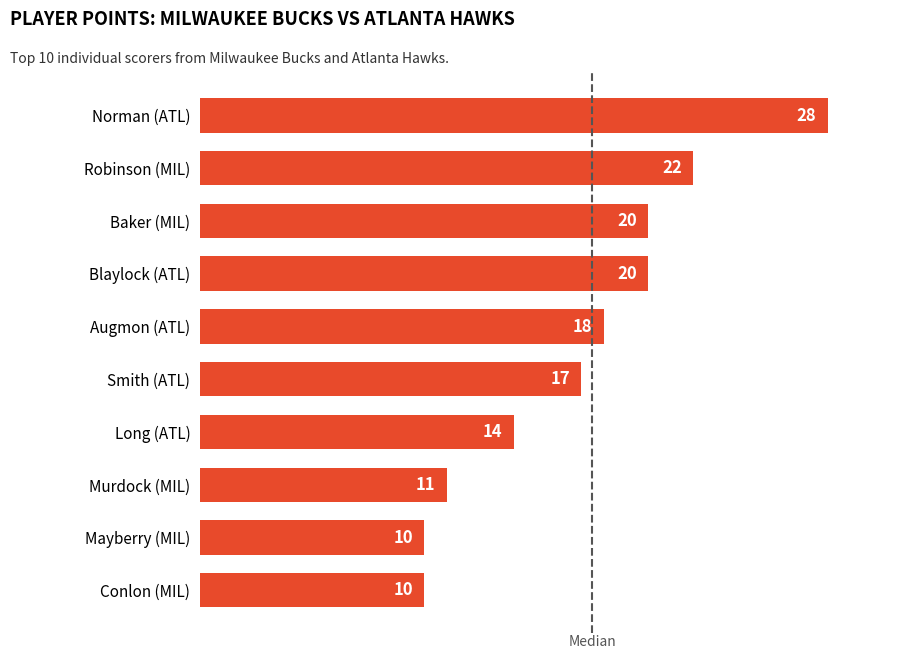

What is the difference between the maximum and minimum values?

18